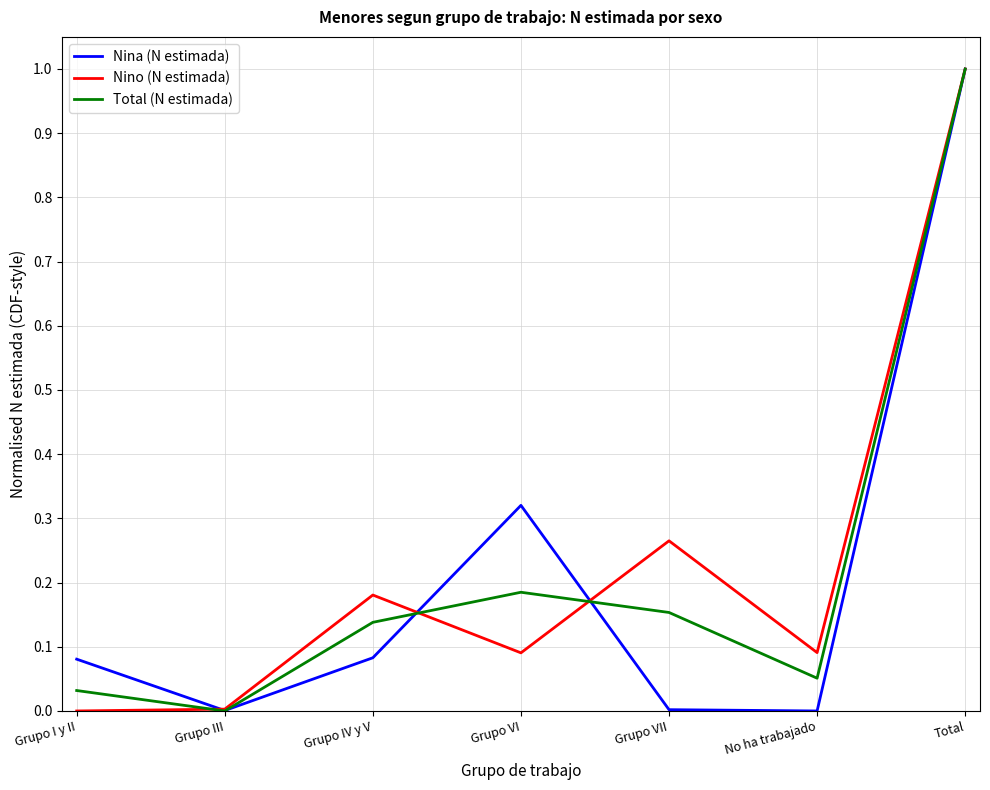

What value does the Total (N estimada) series have at Total?

1.0